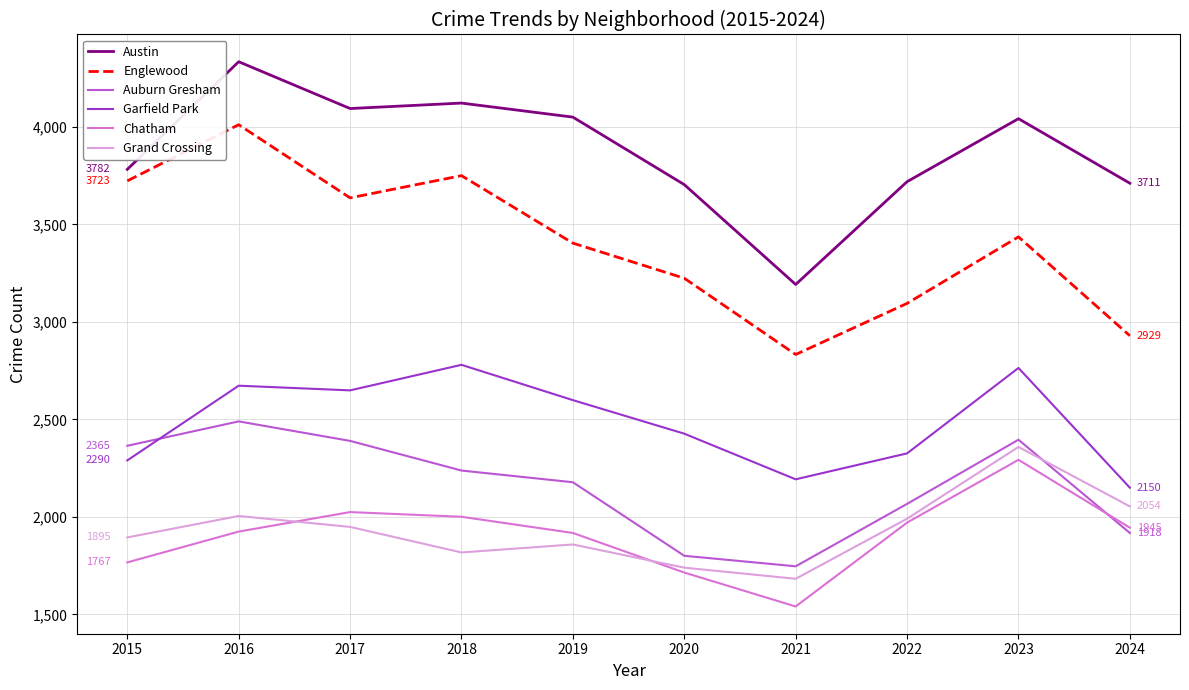

At which category does the chart reach its peak across all series?

2016